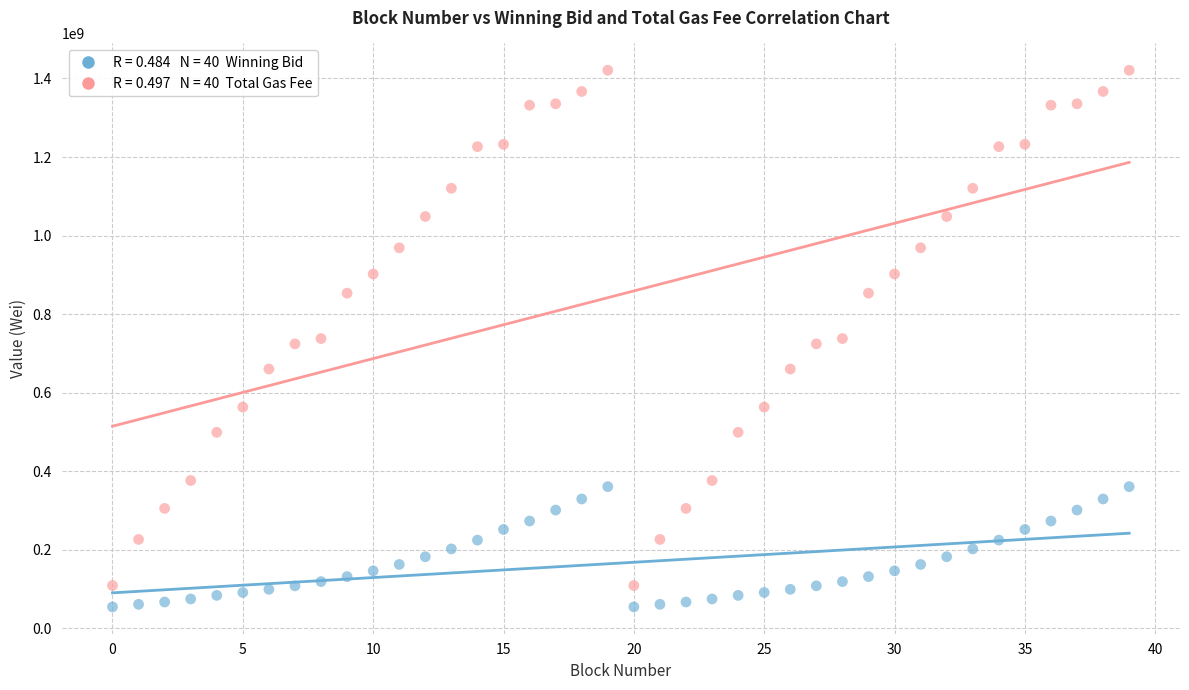

Across all data points, what is the range of Y values (max minus min)?

1366189631.1